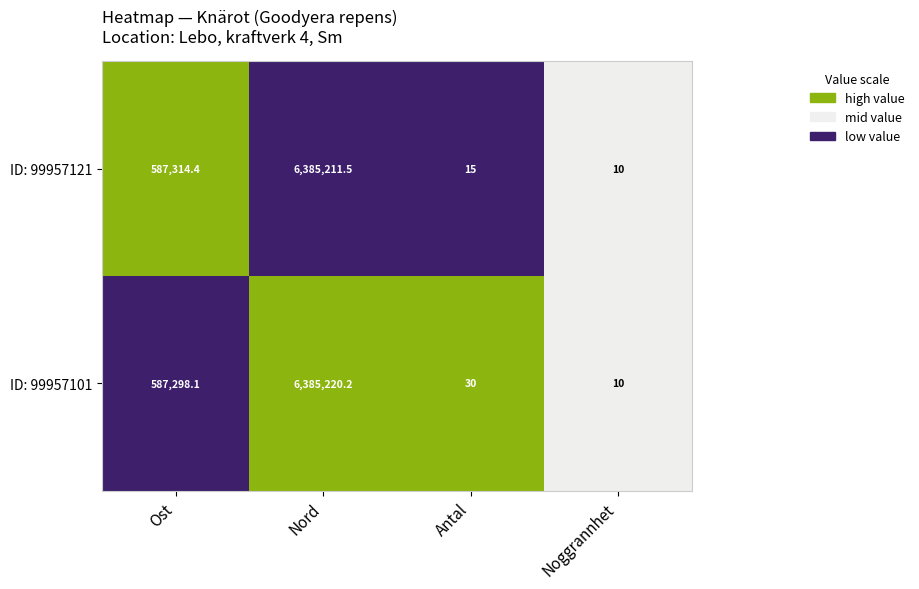

What is the highest value of the ID: 99957121 series?

6385211.5